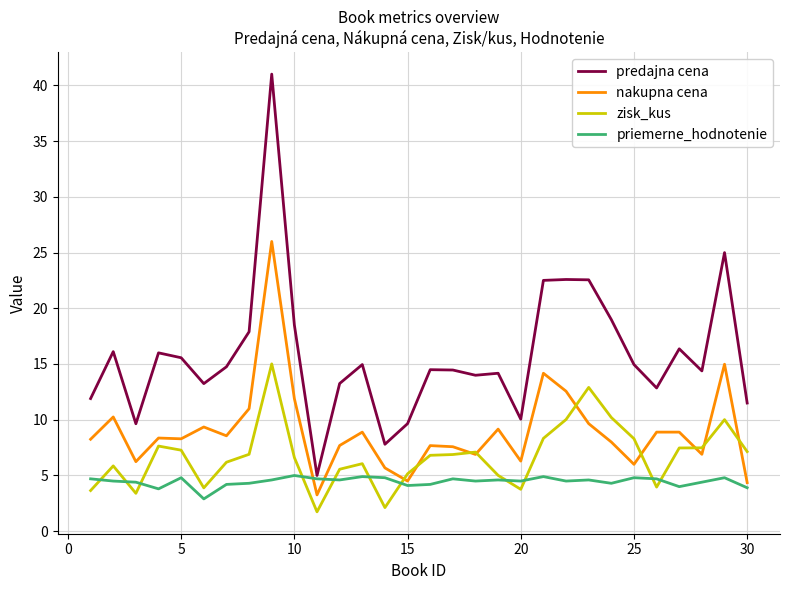

How many lines are shown in the chart?

4